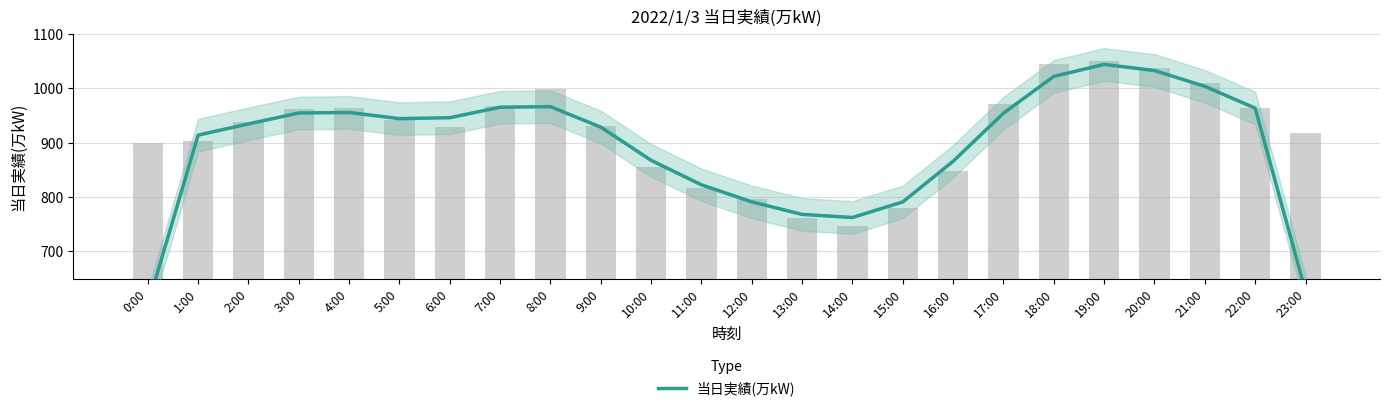

What is the sum of the values at 16:00 and 20:00?

1898.0